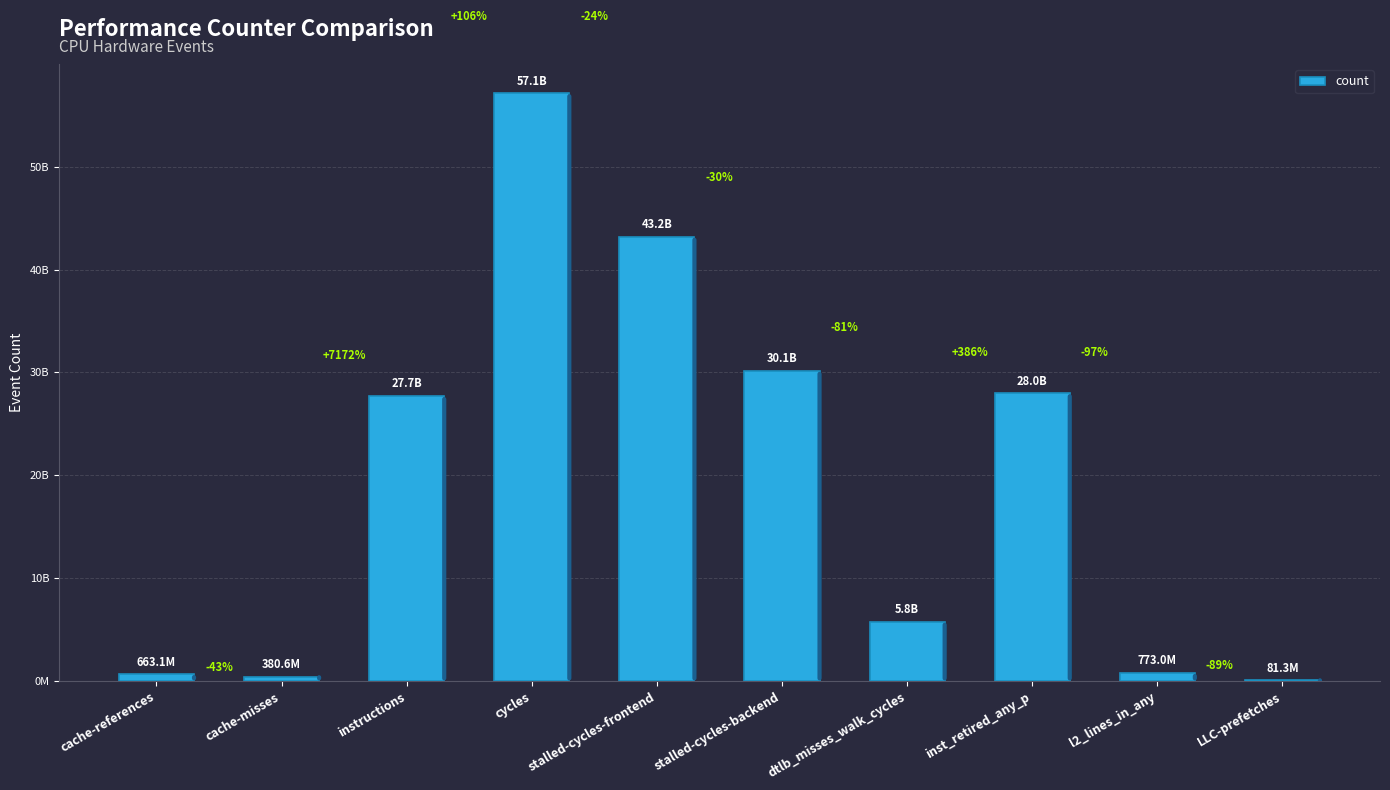

What is the difference between the maximum and minimum values?

57027780789